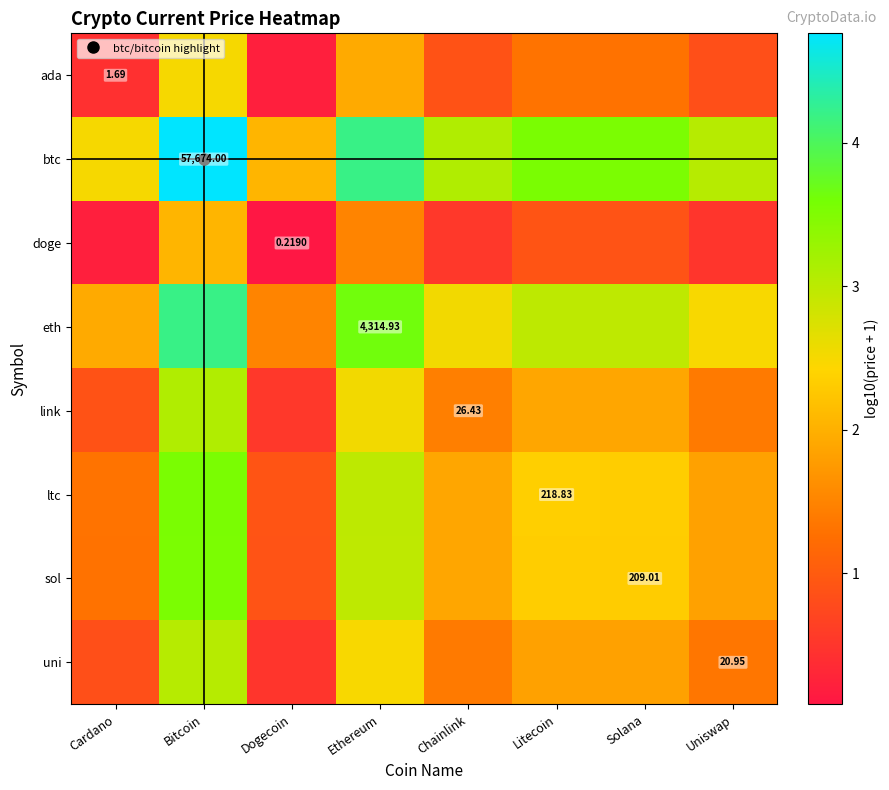

The link series shows 0.8 at Dogecoin. True or false?

False